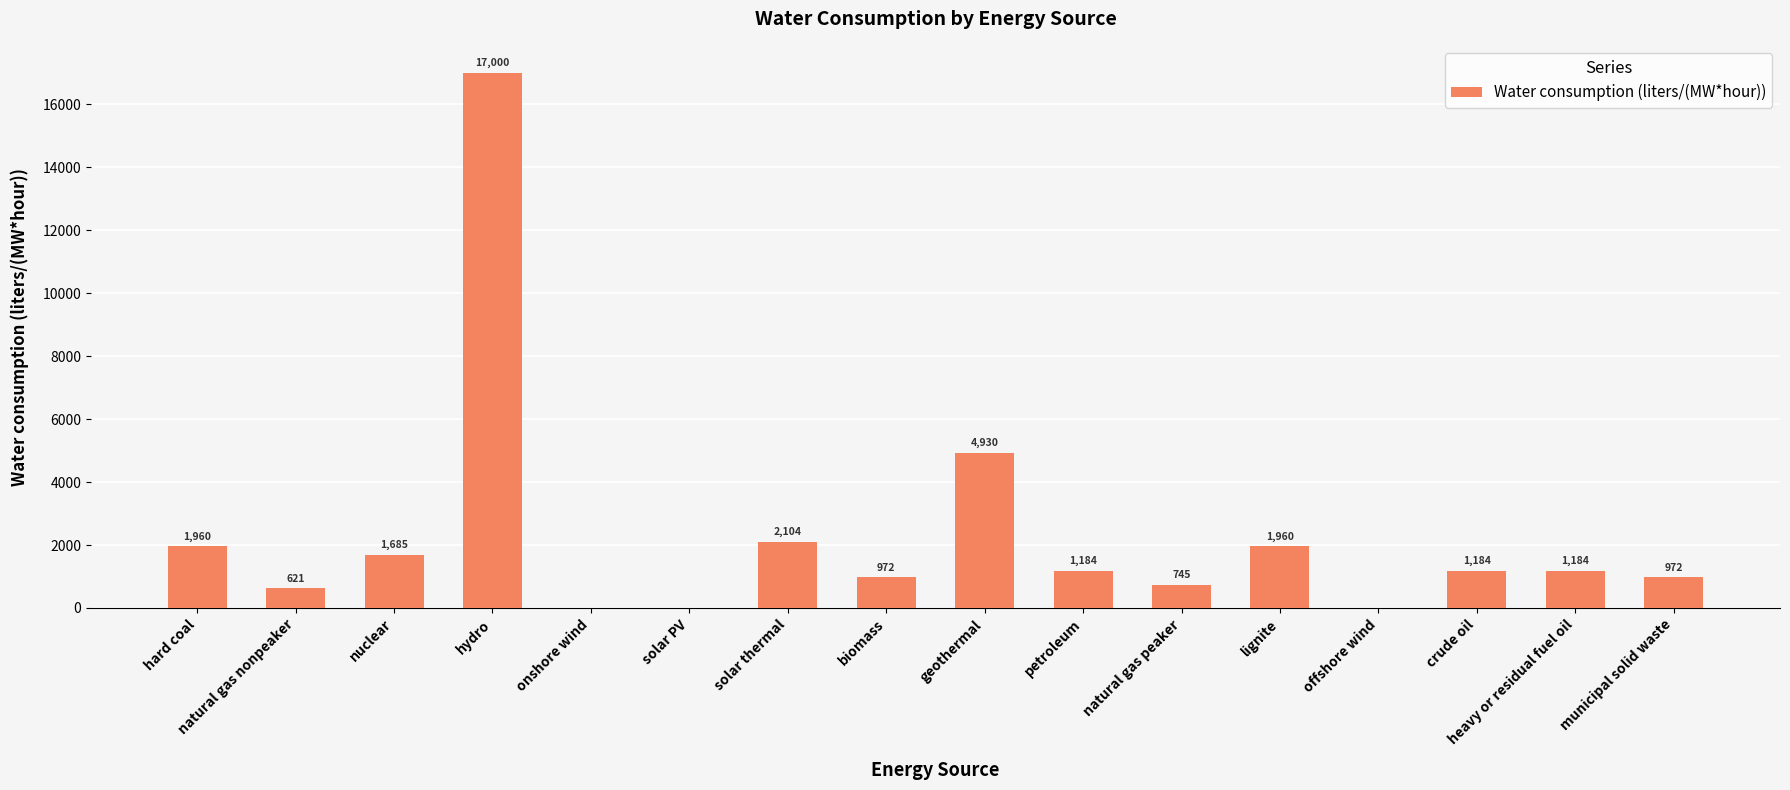

What is the sum of the values at onshore wind and lignite?

1960.1